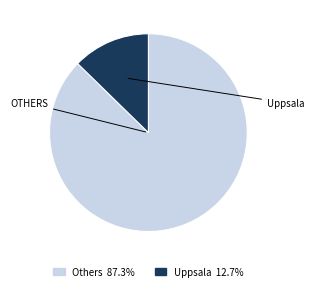

Is there a majority slice in this chart?

Yes